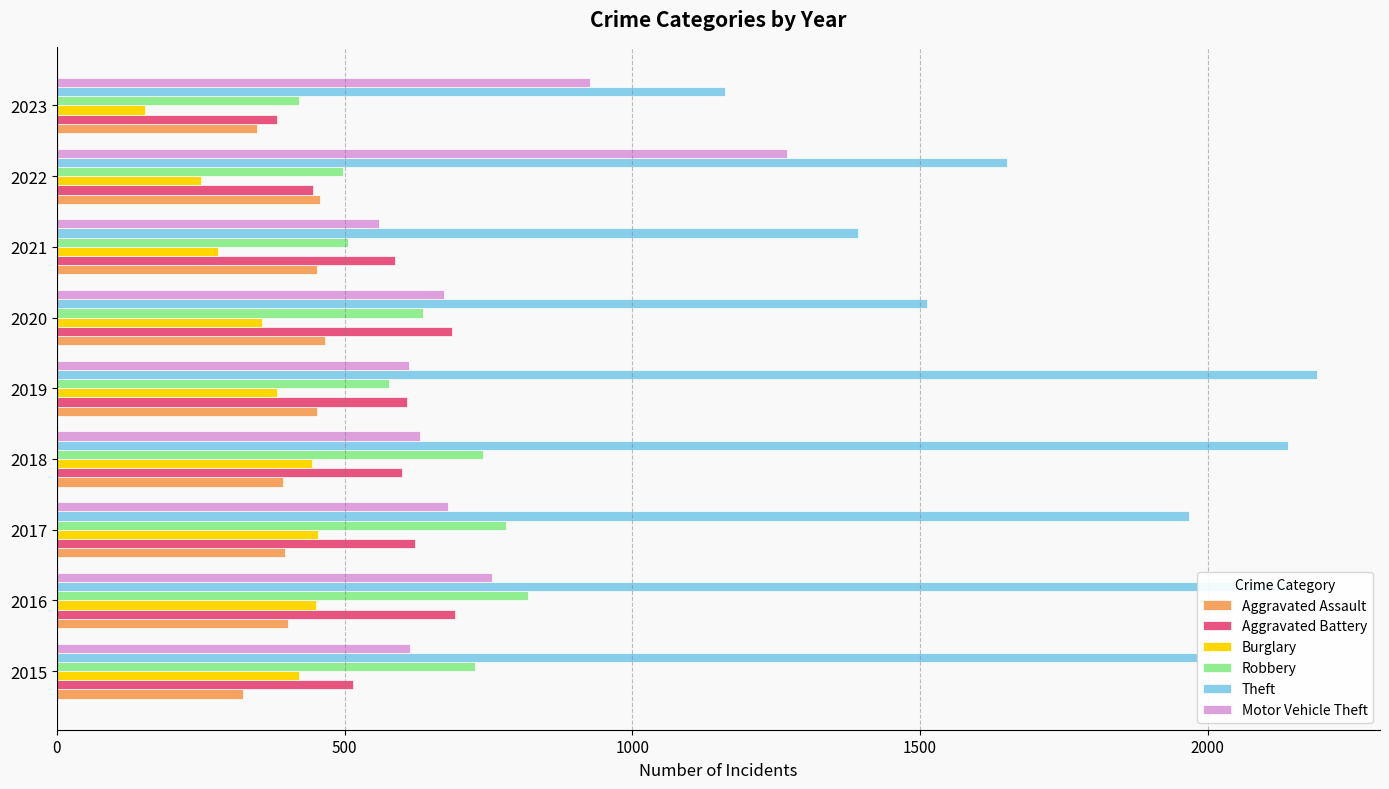

At which category is the sum across all series the highest?

2016